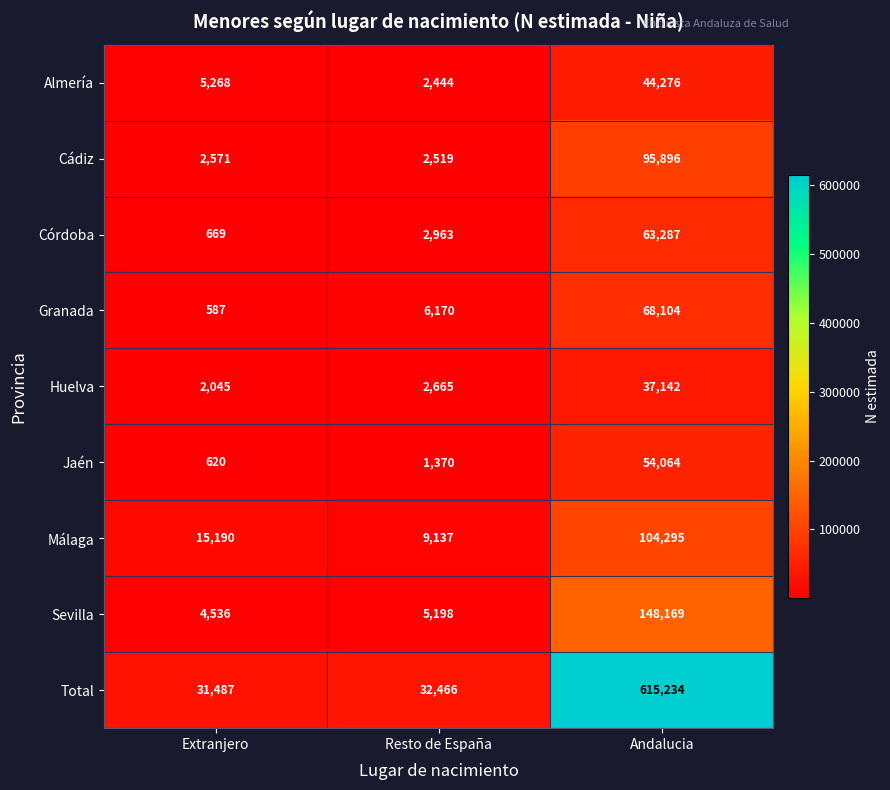

How many series are shown in this chart?

9